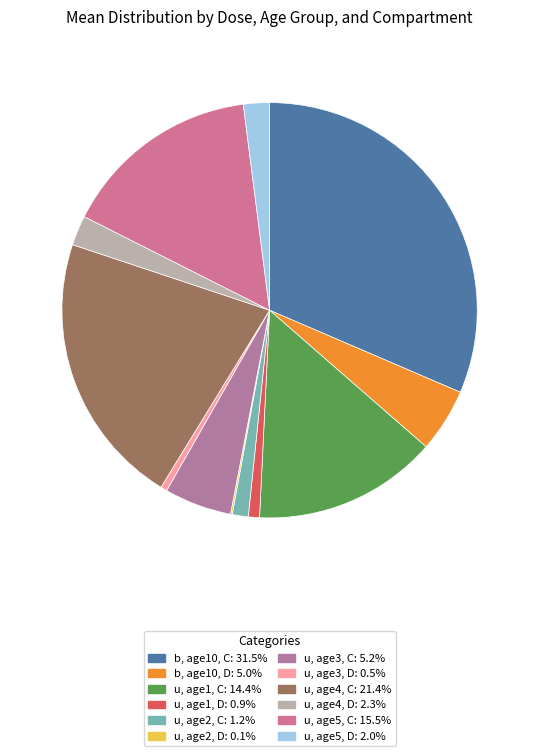

What is the largest slice in the pie chart?

dose_b_C